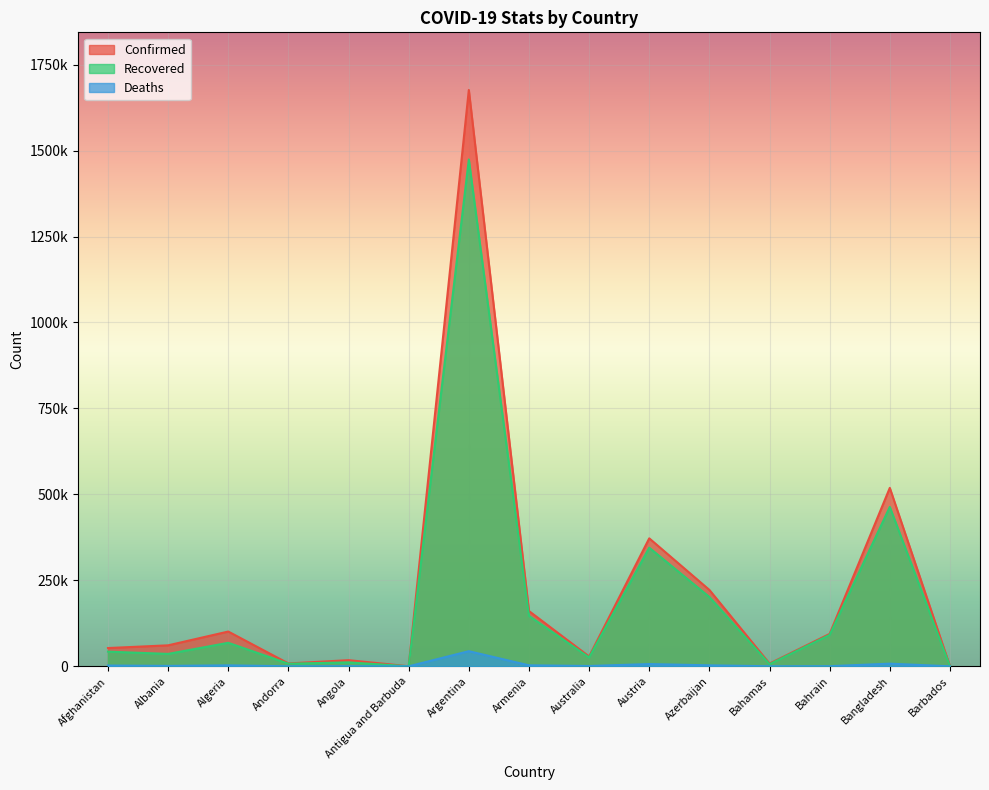

What is the difference between the second highest and minimum values in the Deaths series?

7682